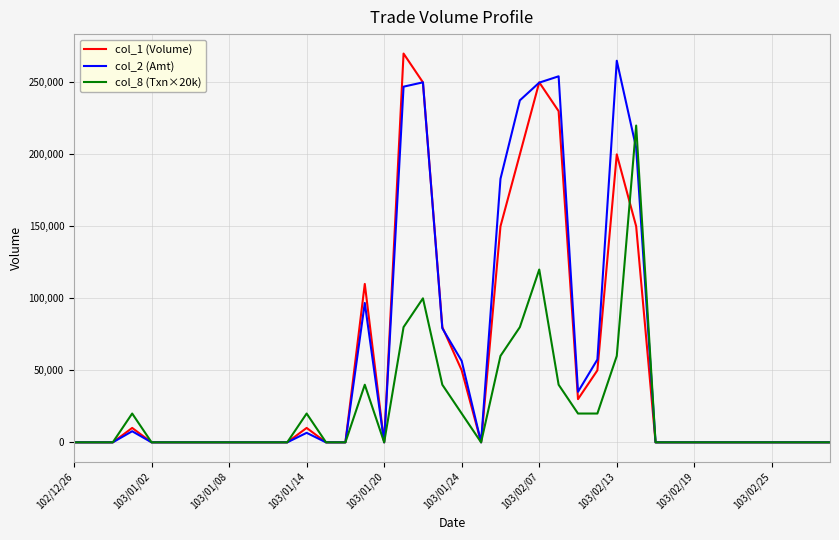

What is the greatest value displayed?

270000